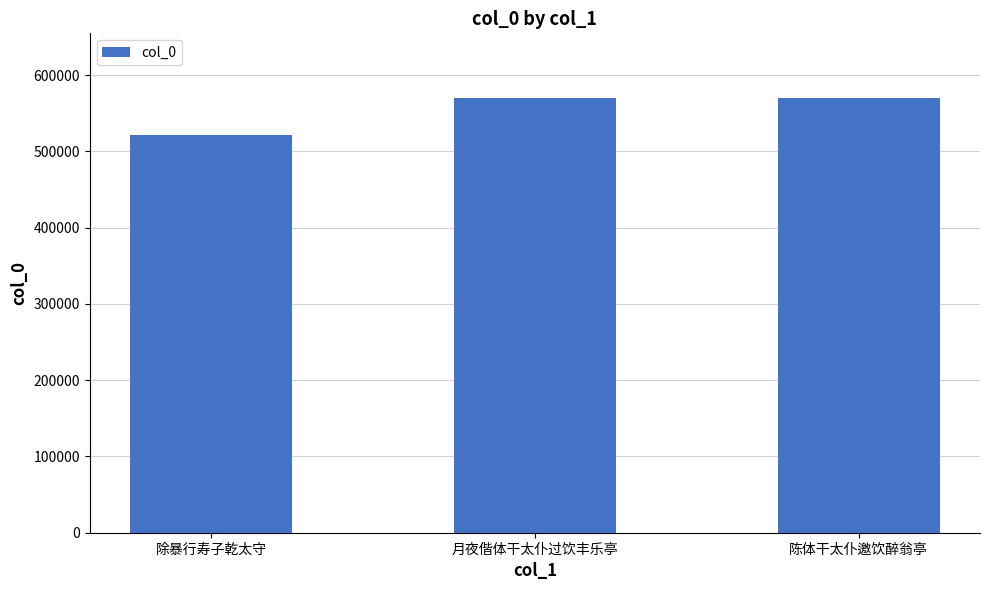

Between 陈体干太仆邀饮醉翁亭 and 除暴行寿子乾太守, which is larger?

陈体干太仆邀饮醉翁亭